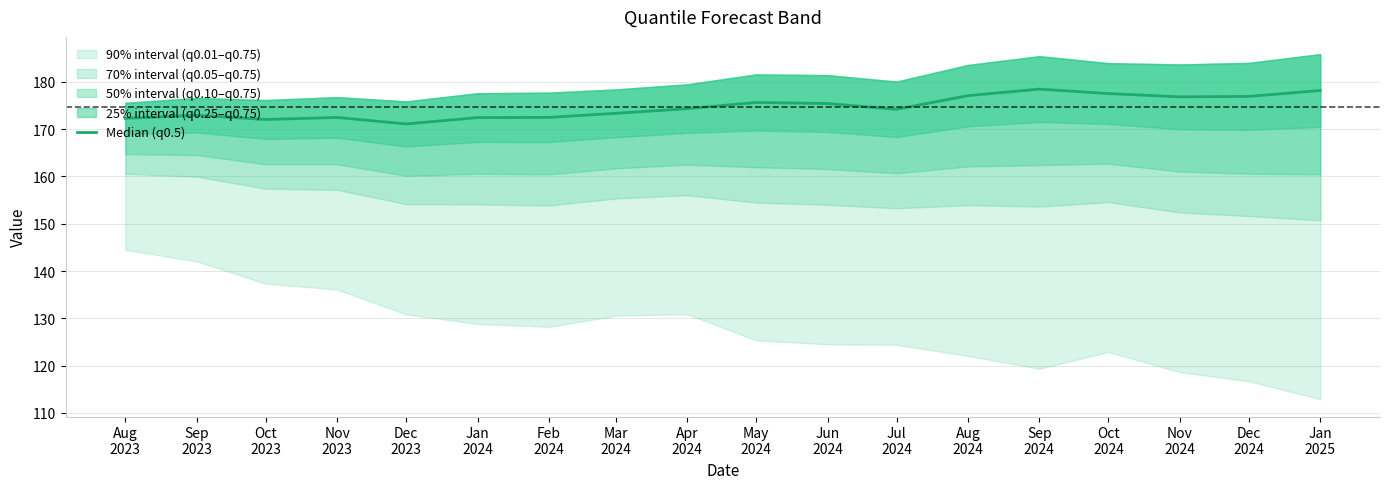

Reading left to right, list all the values displayed in this chart.

Aug
2023=172.3	Sep
2023=172.9	Oct
2023=172.0	Nov
2023=172.5	Dec
2023=171.1	Jan
2024=172.4	Feb
2024=172.5	Mar
2024=173.3	Apr
2024=174.3	May
2024=175.6	Jun
2024=175.4	Jul
2024=174.2	Aug
2024=177.1	Sep
2024=178.4	Oct
2024=177.5	Nov
2024=176.8	Dec
2024=176.9	Jan
2025=178.2